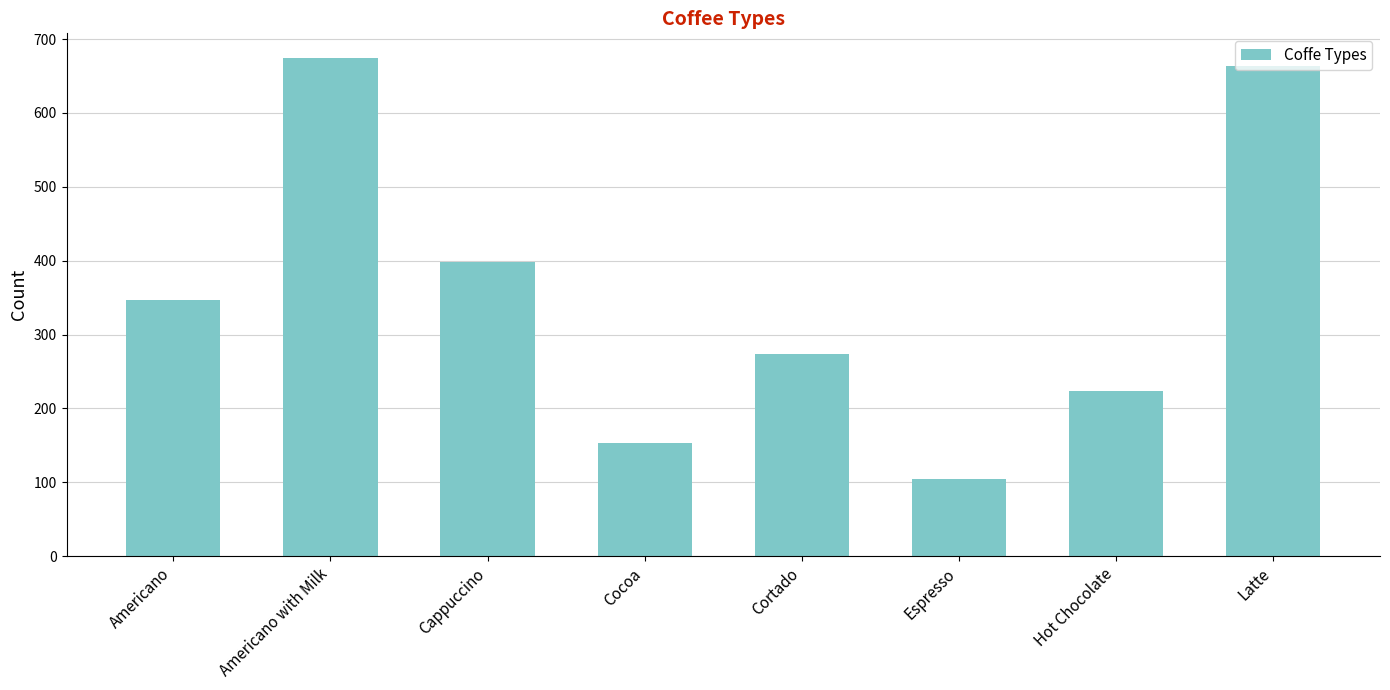

Which category has the highest value across all series?

Americano with Milk